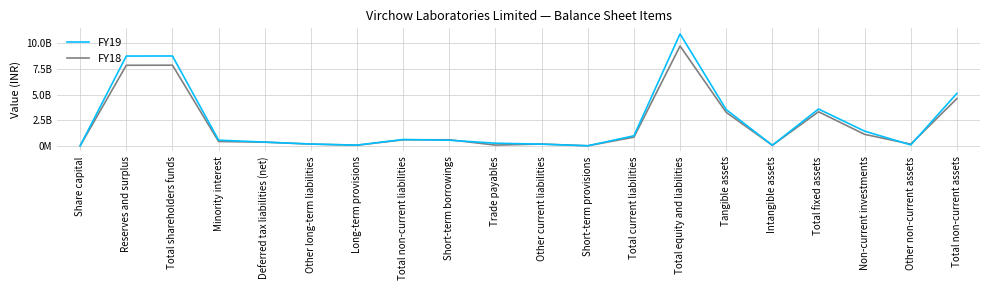

Reading left to right, what are all the values shown in this chart?

FY19: 7147000	8757773000	8764920000	553164000	367265000	177491000	72981000	617737000	548915000	256794000	165448000	8974000	980131000	10915952000	3534553000	57095000	3591648000	1433964000	91686000	5117298000
FY18: 8934000	7858426000	7867360000	425496000	356214000	170254000	63857000	590325000	592598000	74316000	176126000	5382000	848422000	9731603000	3266759000	57095000	3323854000	1121833000	165997000	4611684000